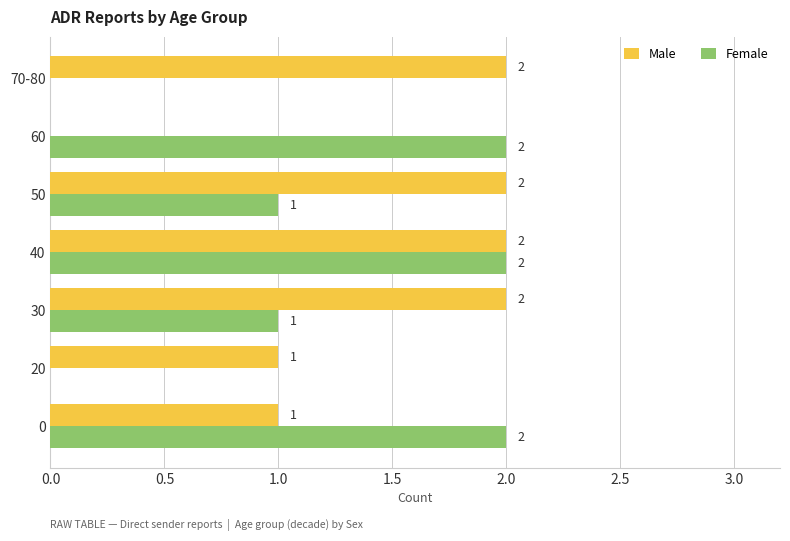

Is it true that Male equals 0 at 30?

False